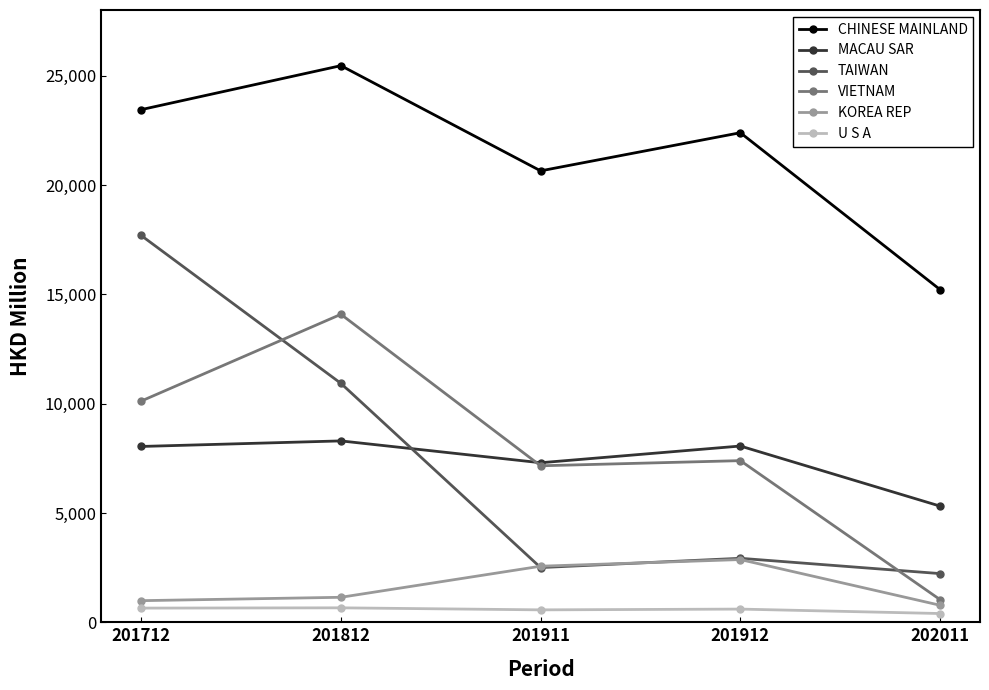

Does the chart have visible grid lines?

No